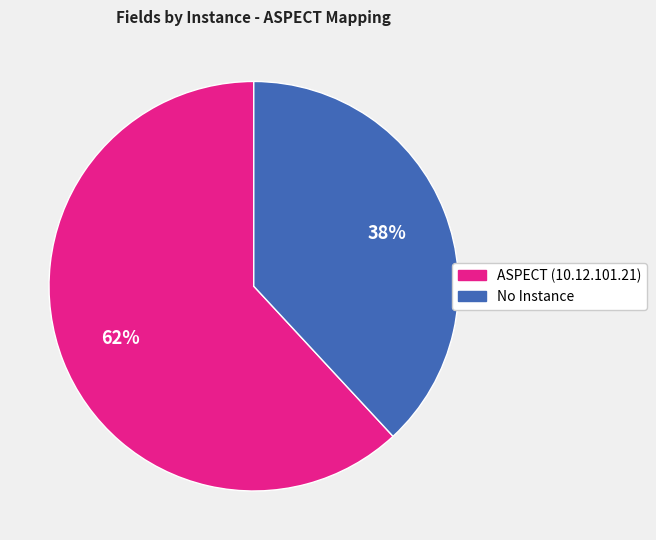

How many segments does this pie chart have?

2